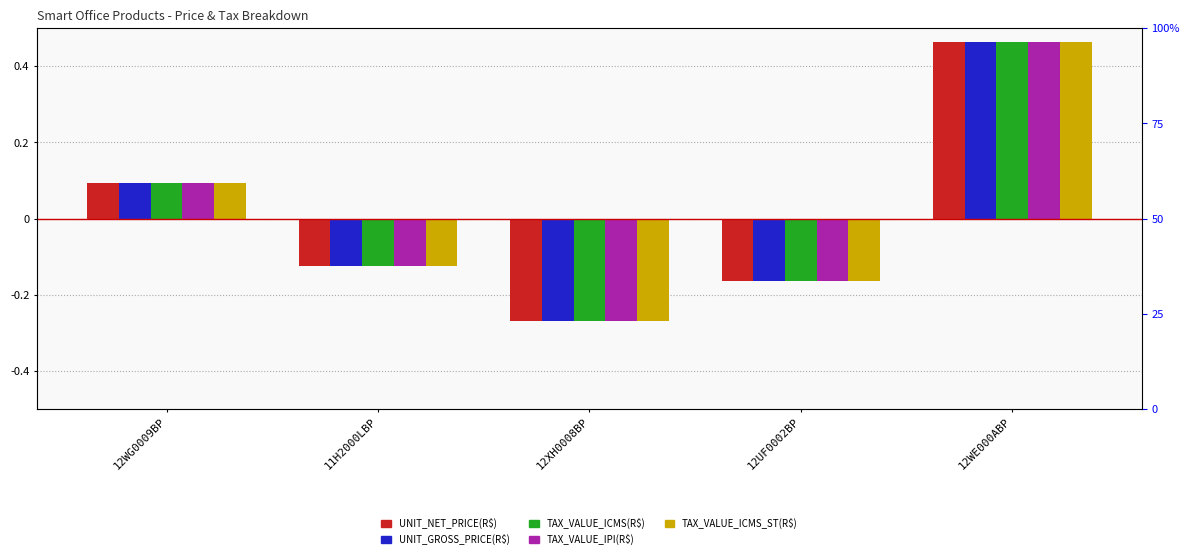

Which series has the widest spread of values?

TAX_VALUE_ICMS_ST(R$)